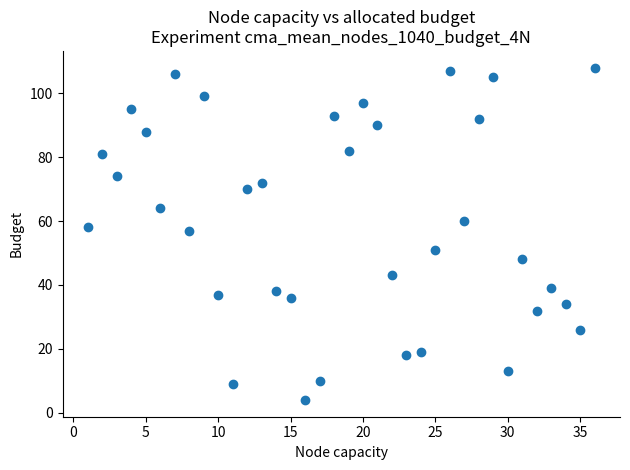

What is the range of X values (max minus min)?

35